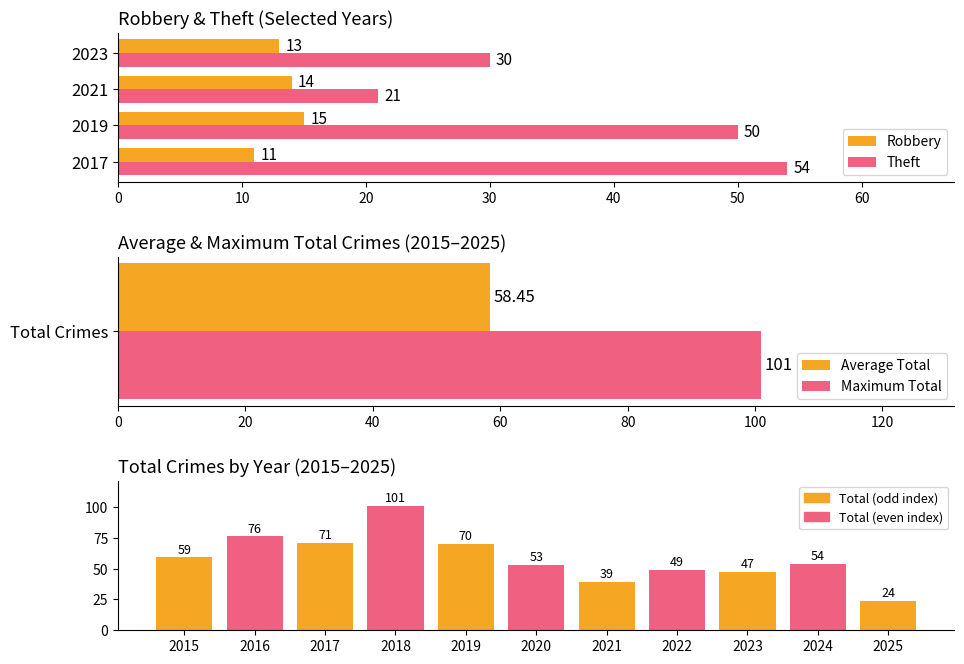

True or false: Robbery has a value of 7 at 2025.

False